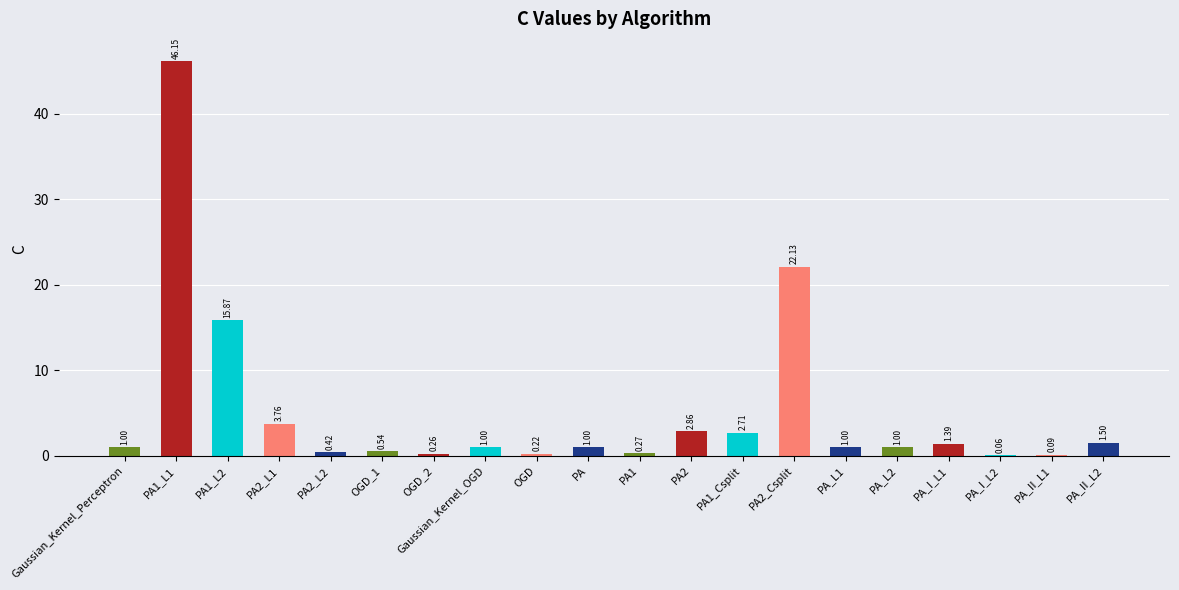

What is the sum of all values?

103.2